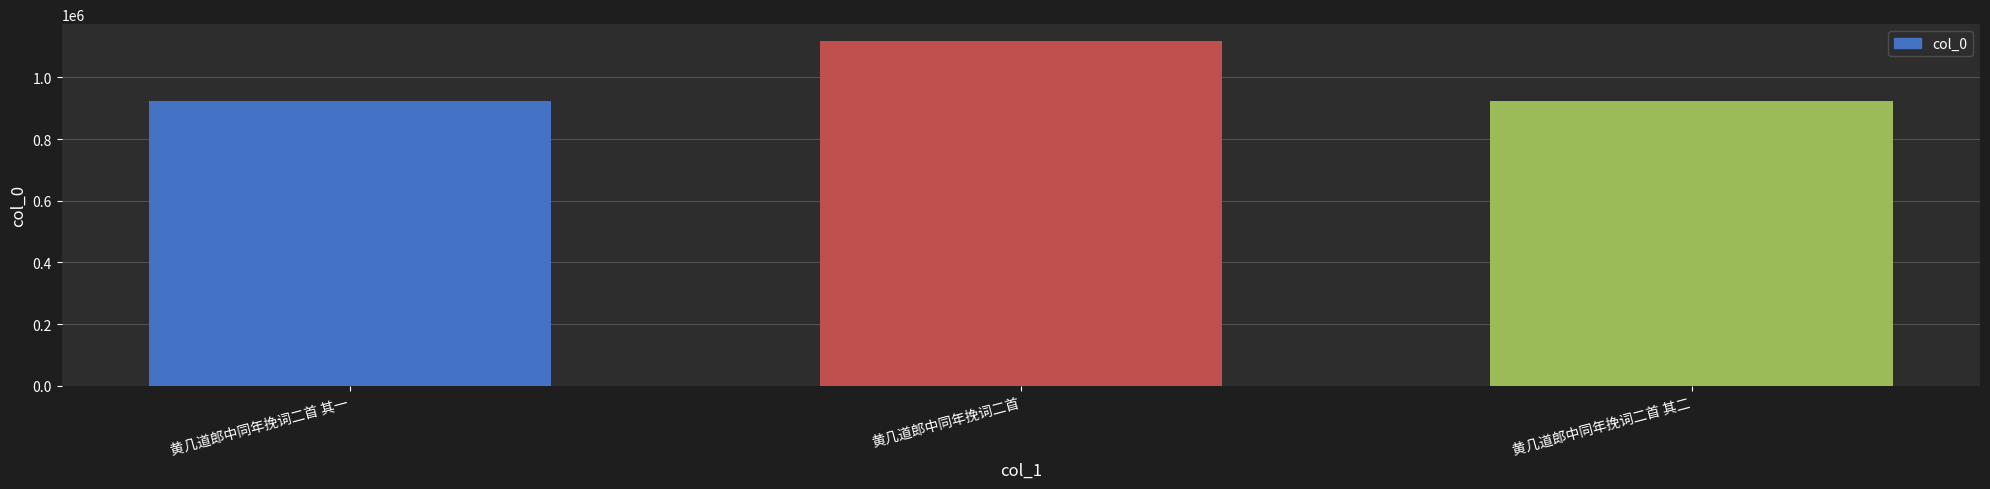

Are the bars horizontal?

No